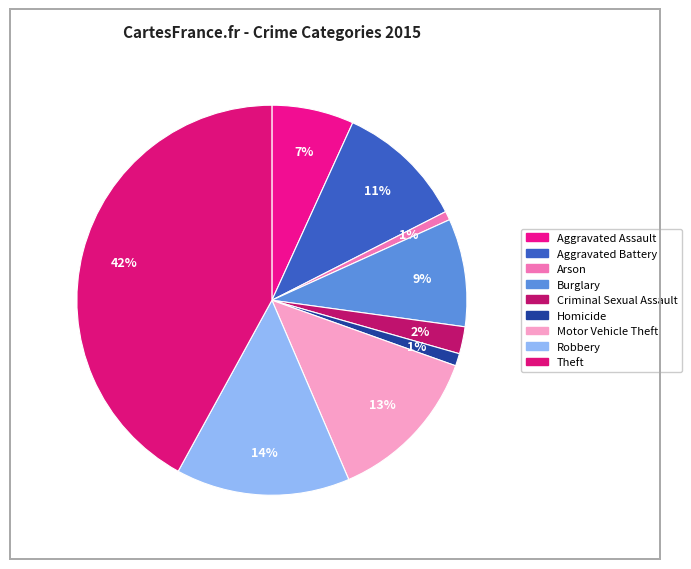

How many segments does this pie chart have?

9